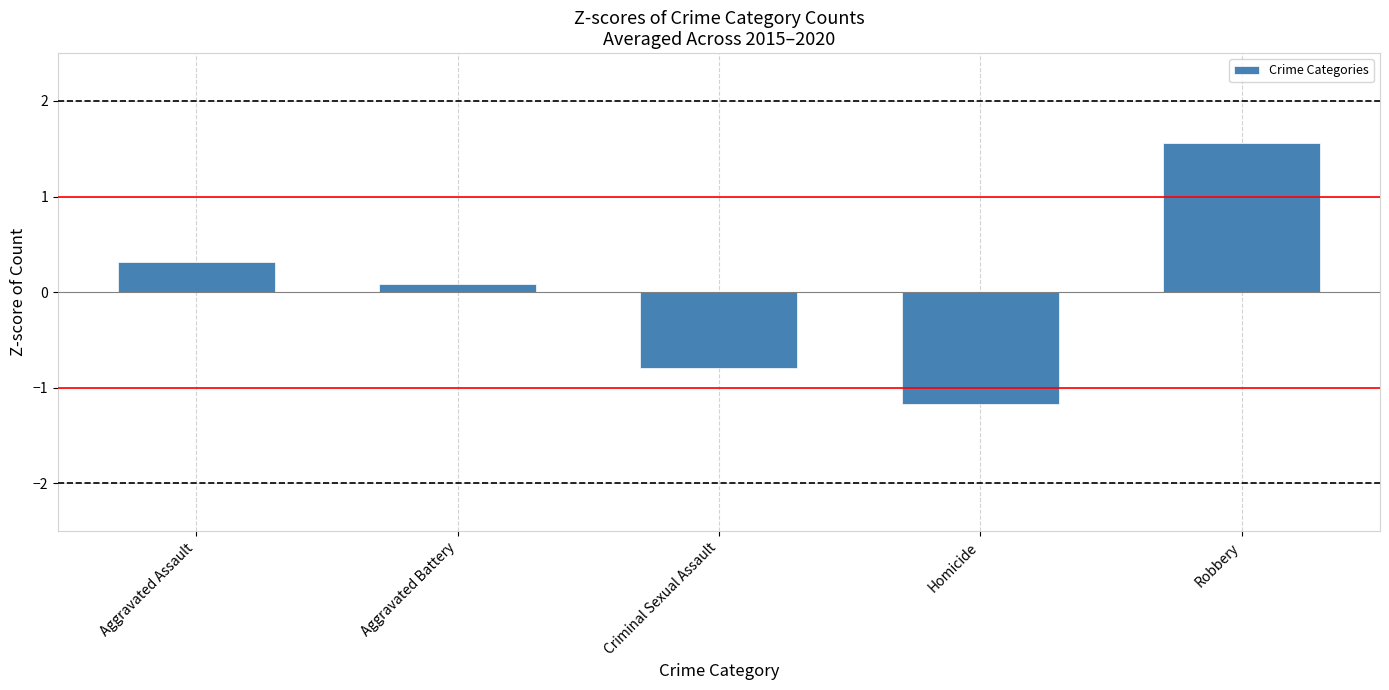

Which category has the lowest value across all series?

Homicide